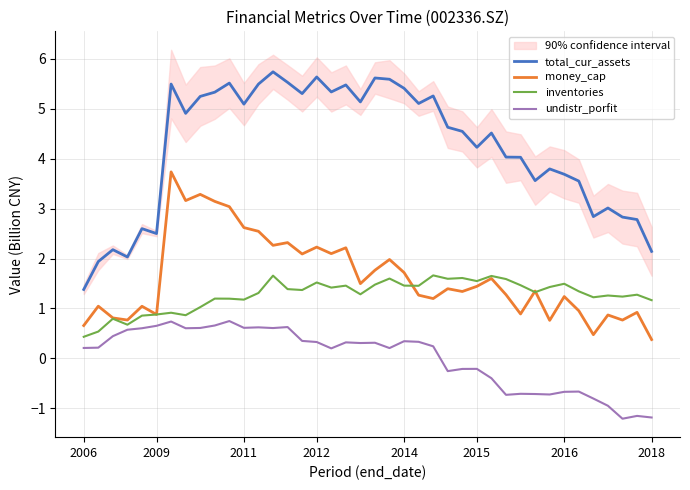

What position from the right is 36?

4